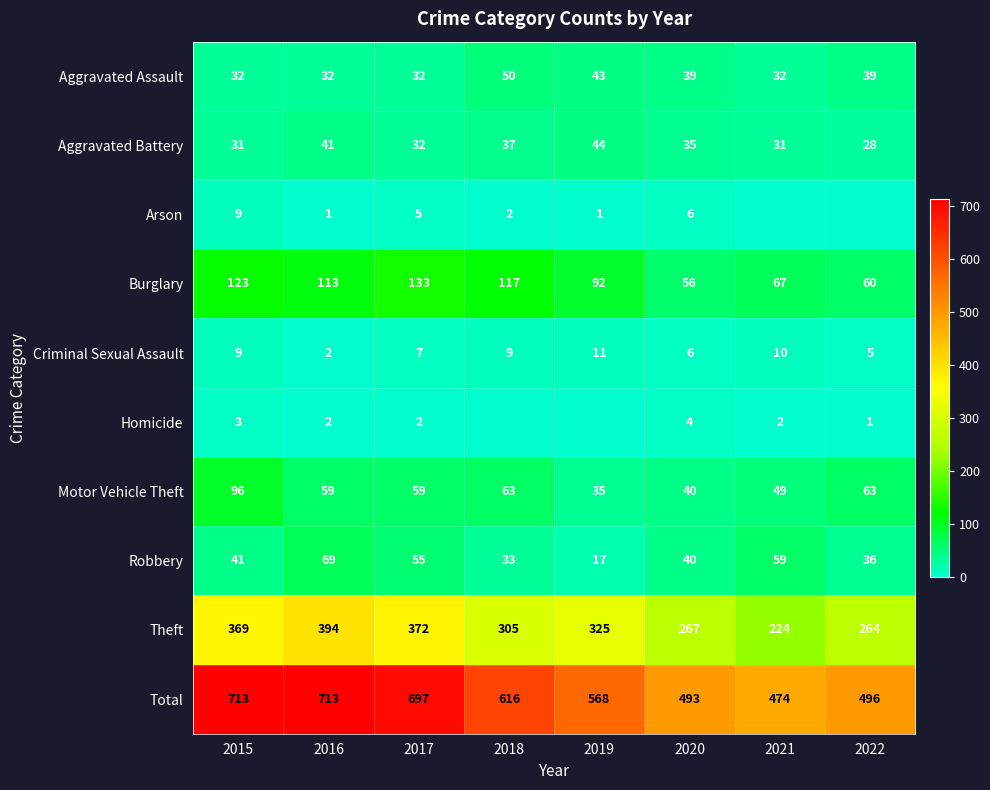

What value does the Criminal Sexual Assault series have at 2018?

9